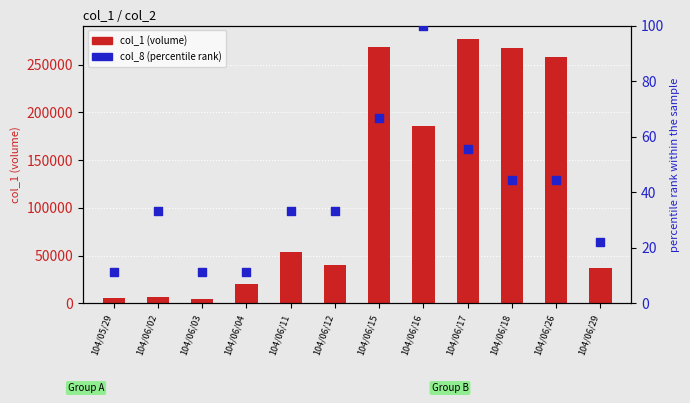

Which series has the largest total across all categories?

col_1 (volume)